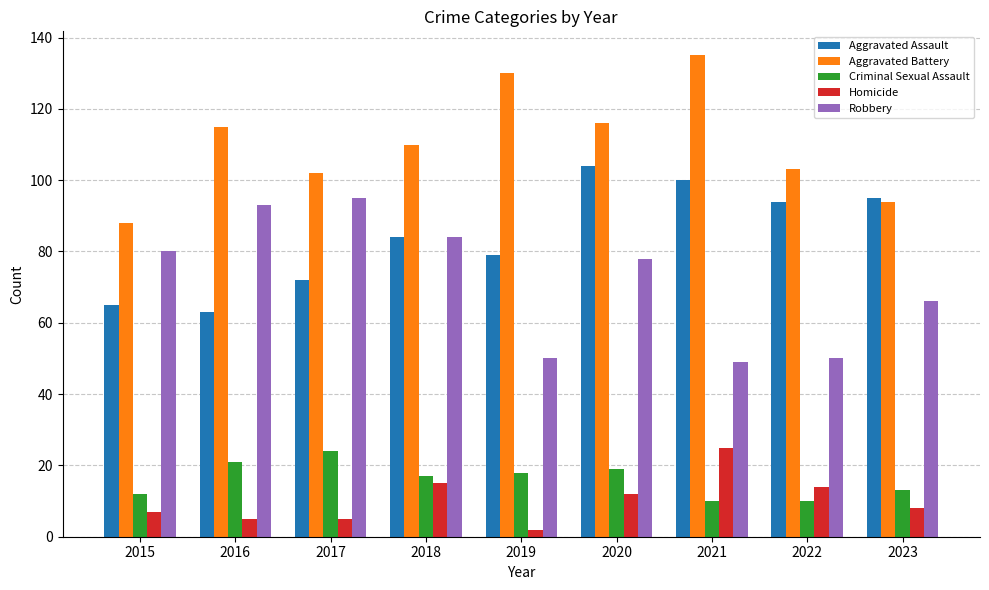

What is the difference between the highest and lowest values at 2018?

95